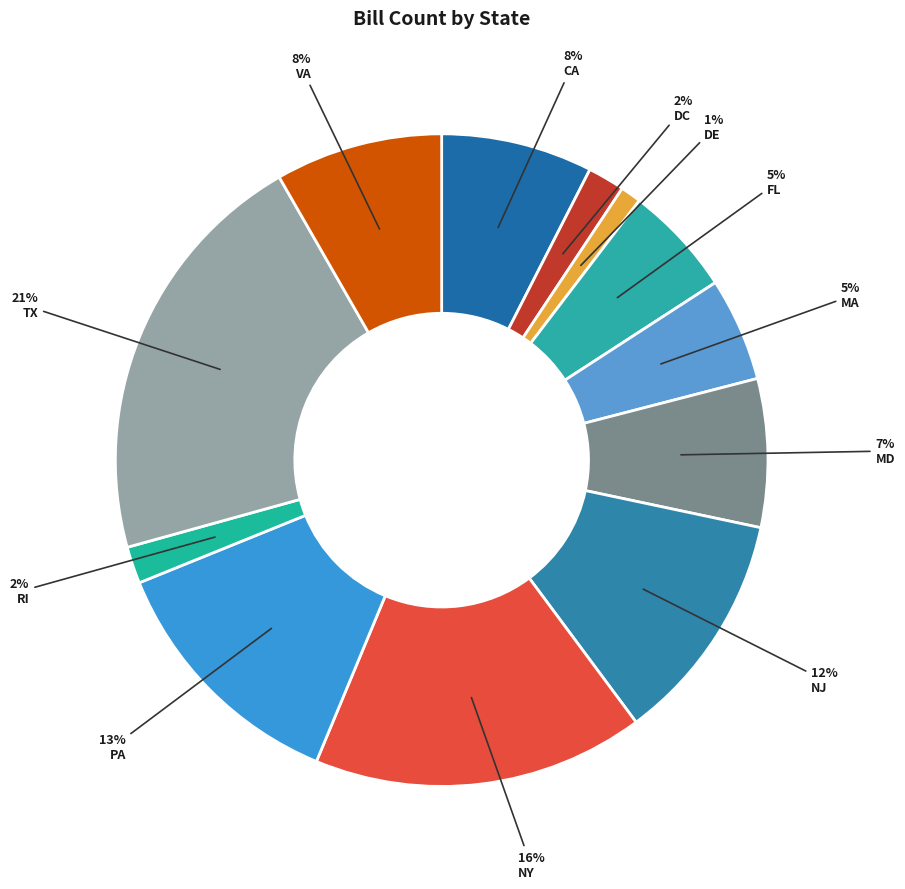

To the nearest percent, what is the average slice percentage?

8%